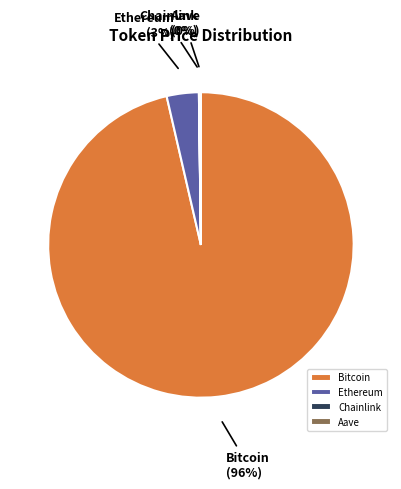

What is the largest slice in the pie chart?

Bitcoin